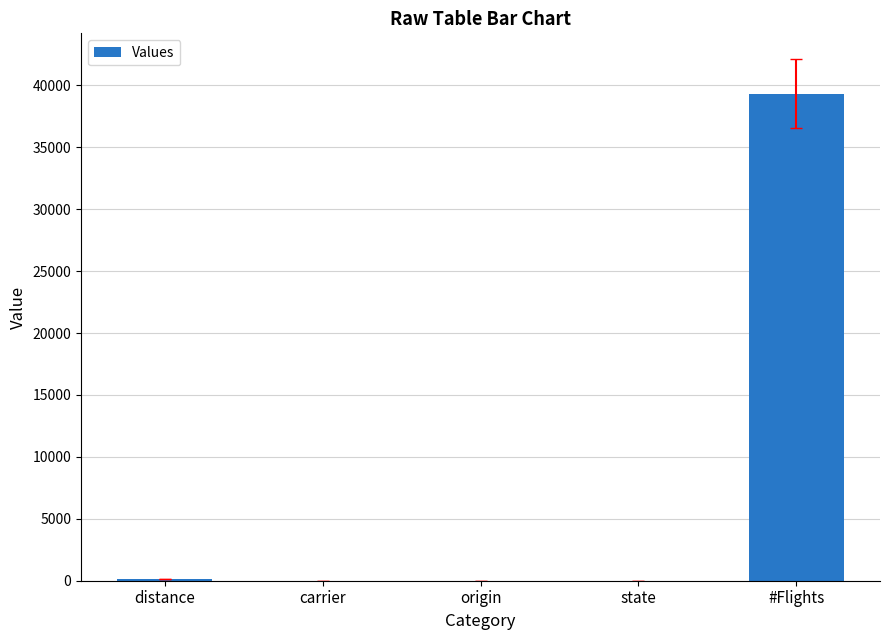

What is the ratio of the value at state to the value at origin?

0.1